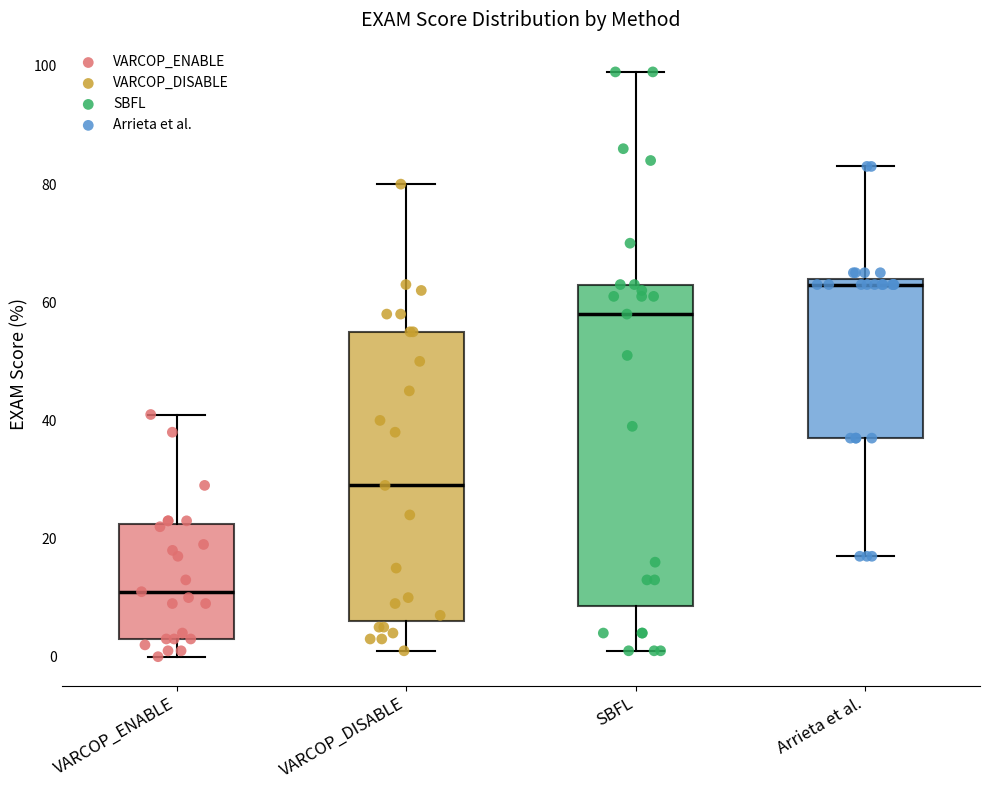

Where does the upper whisker of the box for SBFL end on the y-axis? The values are not printed on the chart, so give them approximately, as read against the axis.

100